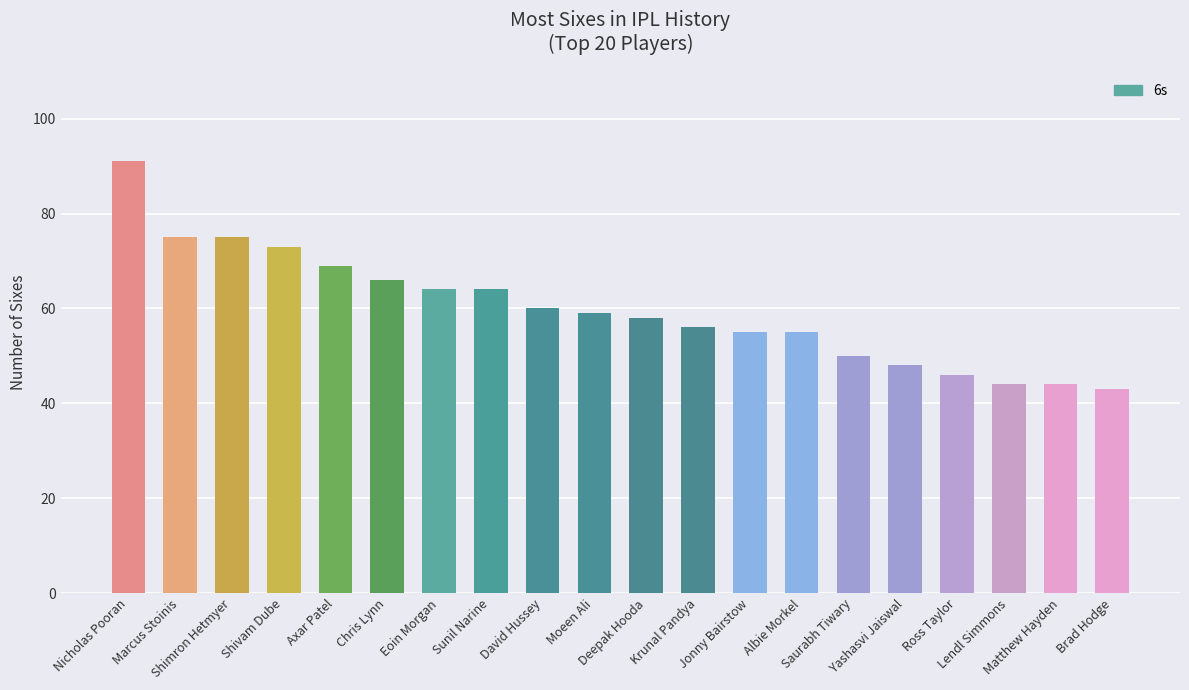

Reading right to left, list all the values displayed in this chart.

Brad Hodge=43	Matthew Hayden=44	Lendl Simmons=44	Ross Taylor=46	Yashasvi Jaiswal=48	Saurabh Tiwary=50	Albie Morkel=55	Jonny Bairstow=55	Krunal Pandya=56	Deepak Hooda=58	Moeen Ali=59	David Hussey=60	Sunil Narine=64	Eoin Morgan=64	Chris Lynn=66	Axar Patel=69	Shivam Dube=73	Shimron Hetmyer=75	Marcus Stoinis=75	Nicholas Pooran=91